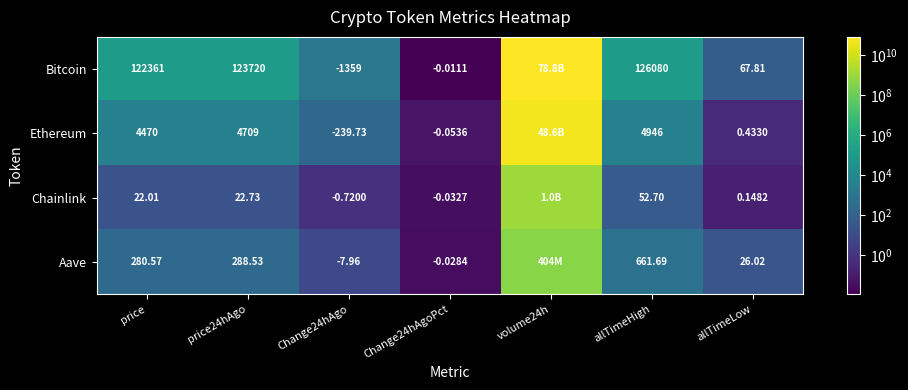

Is the value of Ethereum at allTimeLow greater than the value of Chainlink at price?

No